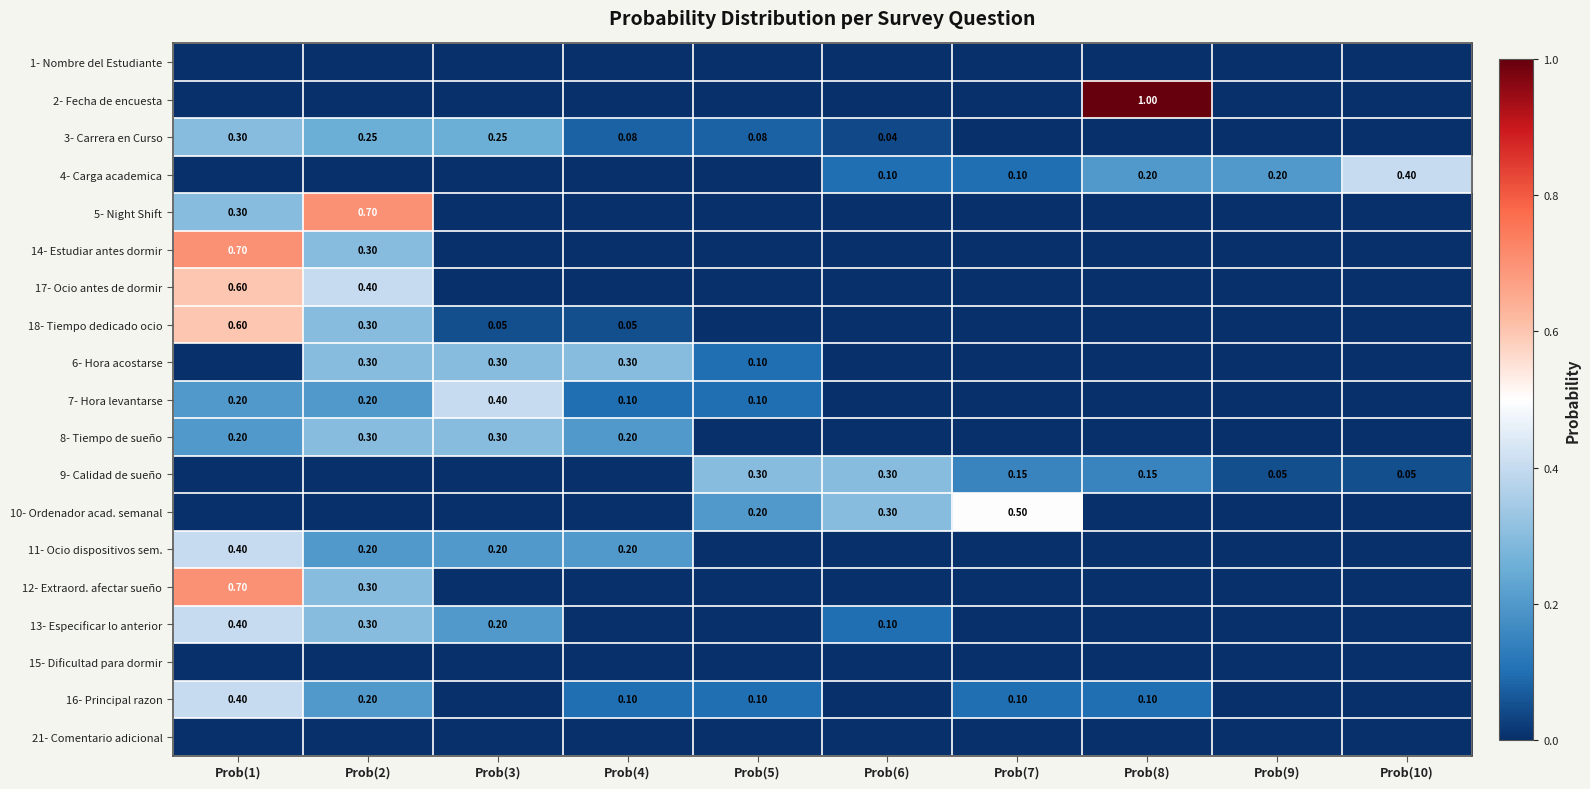

How many series are shown in this chart?

19